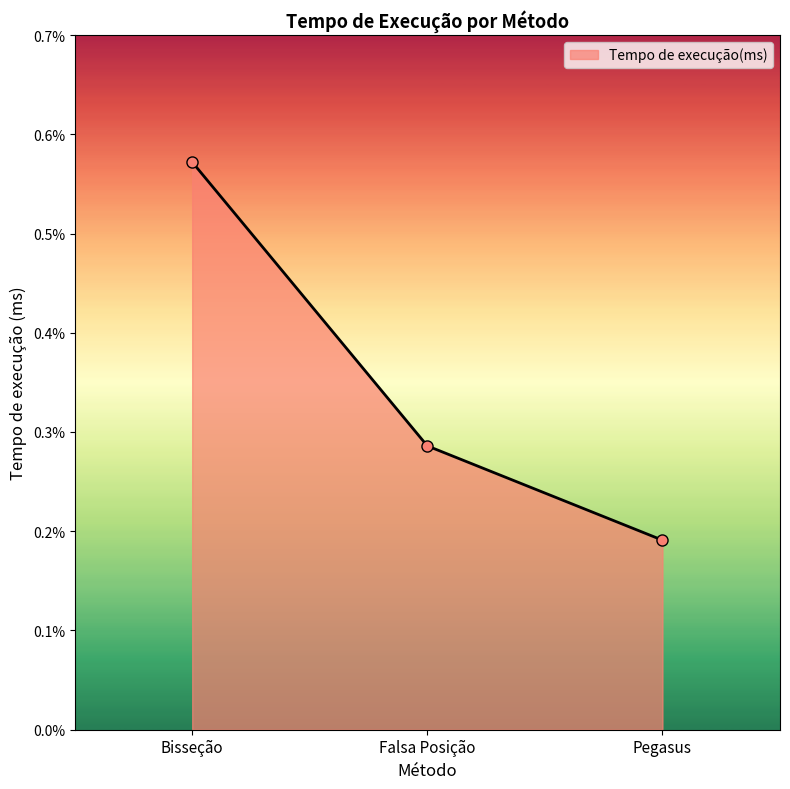

The chart shows a value of 0.0 at Bisseção. True or false?

False